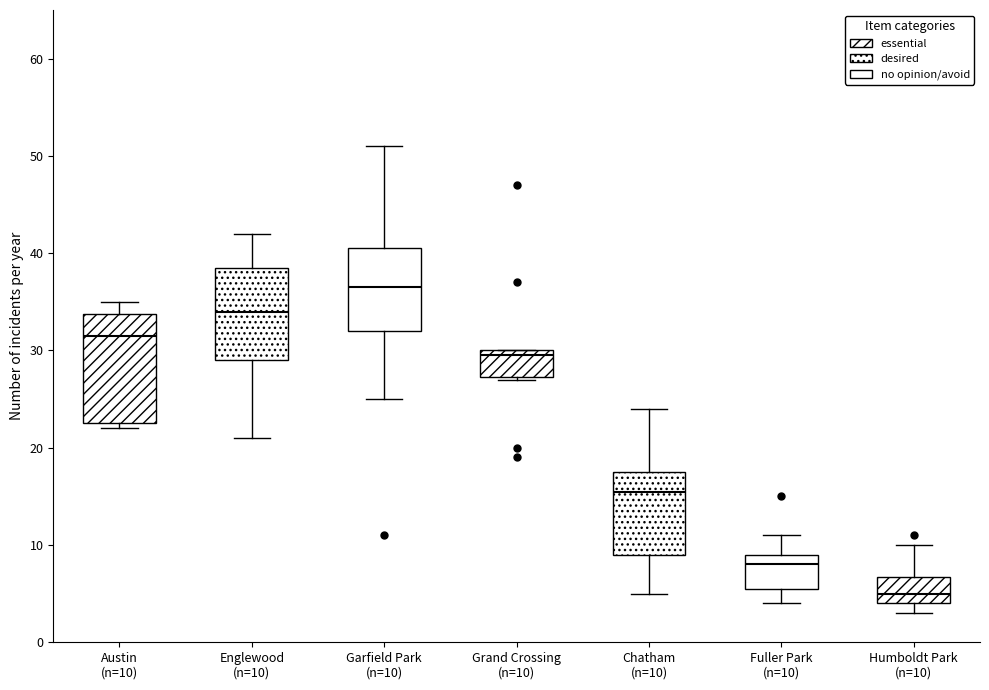

Reading left to right, read every box against the y-axis: the position of its median line, the range the box covers, and the ends of its whiskers. The values are not printed on the chart, so give them approximately, as read against the axis.

Austin (n=10): median 32, box 23 to 34, whiskers 22 to 35
Englewood (n=10): median 34, box 29 to 39, whiskers 21 to 42
Garfield Park (n=10): median 37, box 32 to 41, whiskers 25 to 51
Grand Crossing (n=10): median 30 (just below the box's upper edge), box 27 to 30, whiskers 27 to 30
Chatham (n=10): median 16, box 9 to 18, whiskers 5 to 24
Fuller Park (n=10): median 8, box 6 to 9, whiskers 4 to 11
Humboldt Park (n=10): median 5, box 4 to 7, whiskers 3 to 10